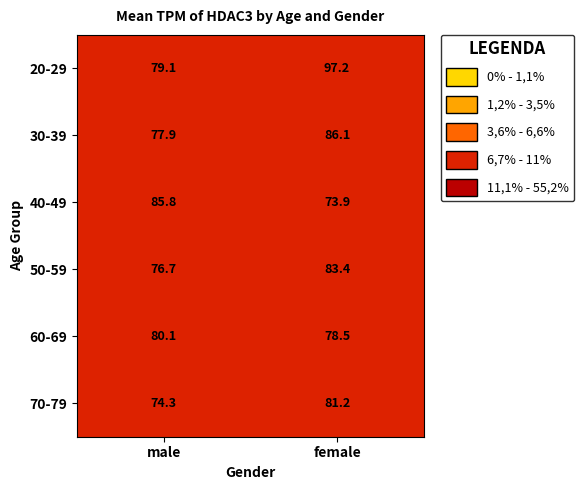

What is the maximum value for 30-39?

86.1